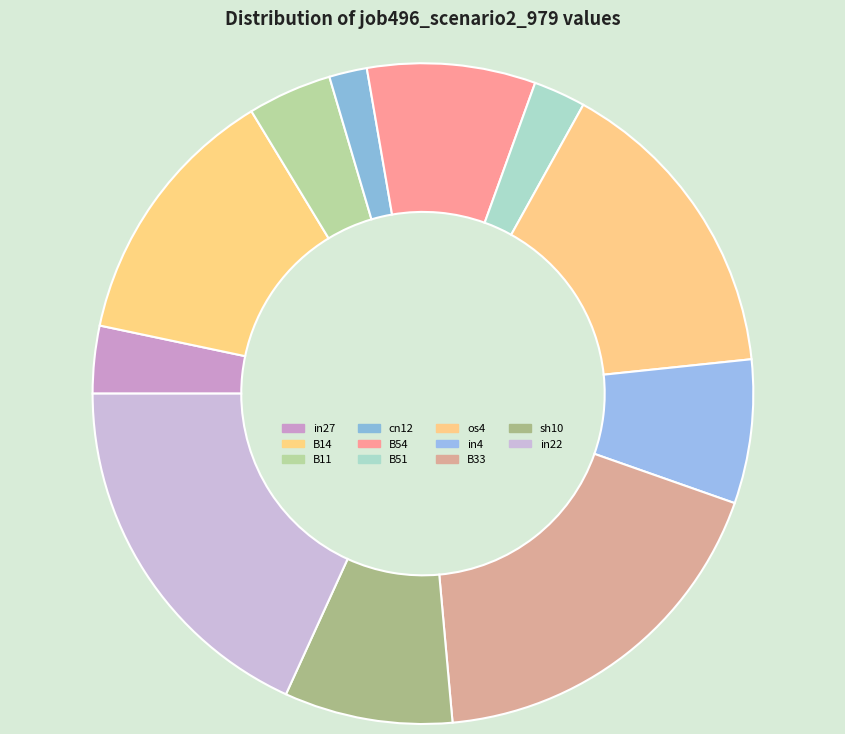

How many segments does this pie chart have?

11